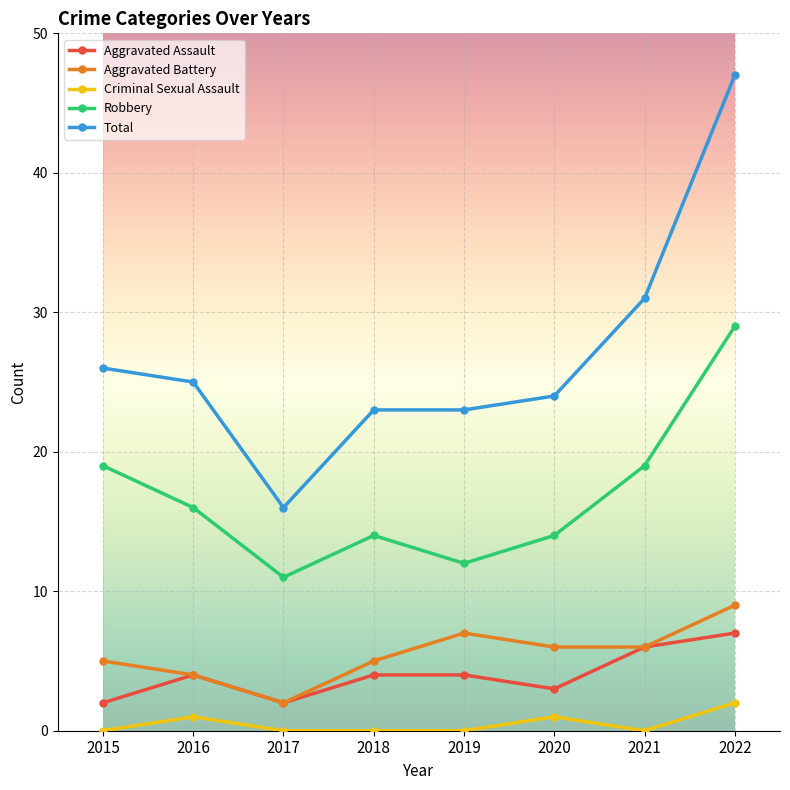

The value of Aggravated Battery at 2021 is 6. True or false?

True